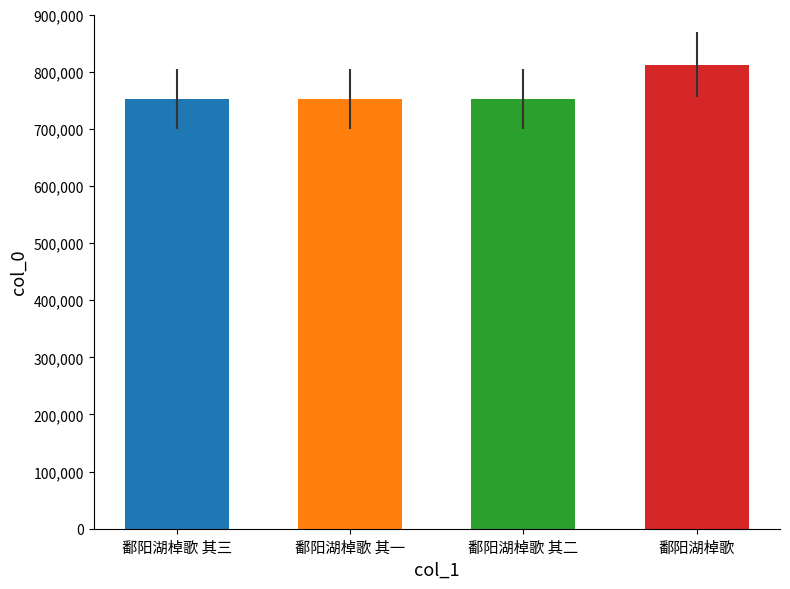

Approximately how many times larger is the value at 鄱阳湖棹歌 其一 compared to 鄱阳湖棹歌?

0.9